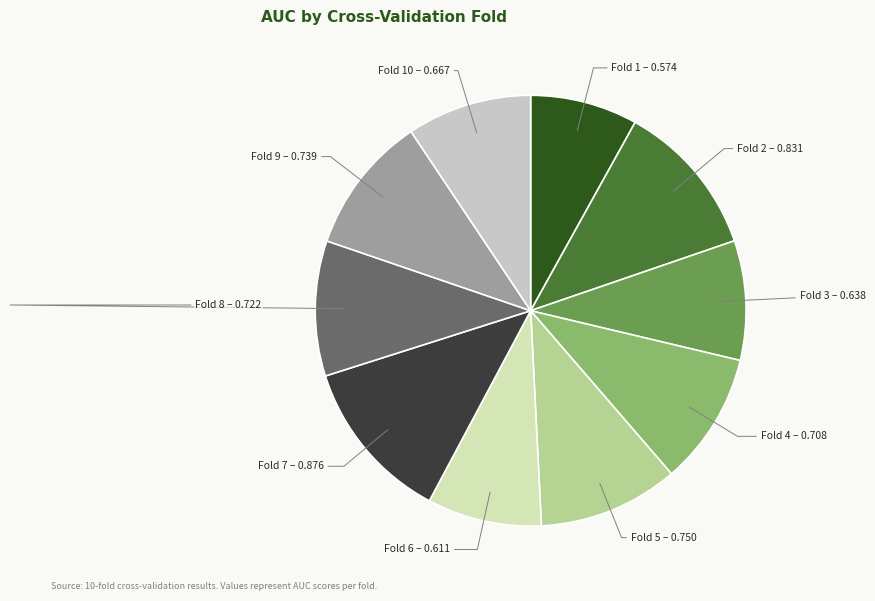

Count the number of slices in the pie.

10